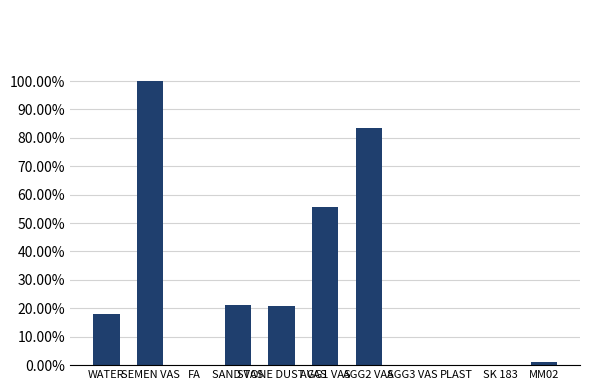

Reading right to left, transcribe all the data shown in this chart.

MM02=8	SK 183=0	PLAST=0	AGG3 VAS=0	AGG2 VAS=701	AGG1 VAS=467	STONE DUST VAS=174	SAND VAS=177	FA=0	SEMEN VAS=840	WATER=152